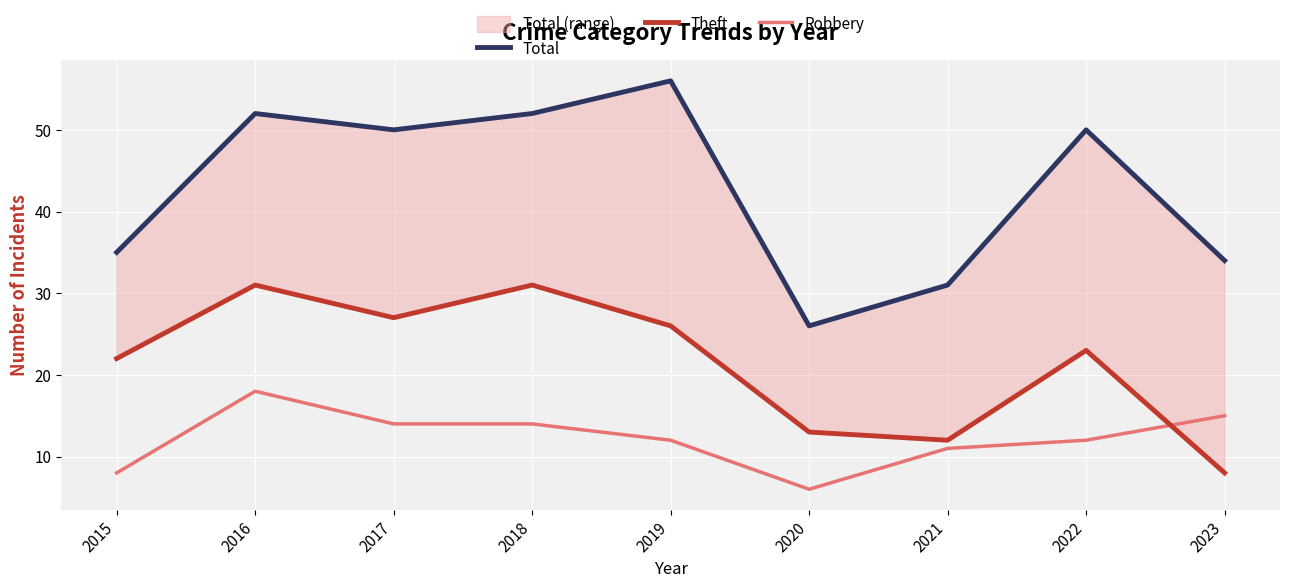

Between 2017 and 2018, which series saw the biggest shift?

Theft